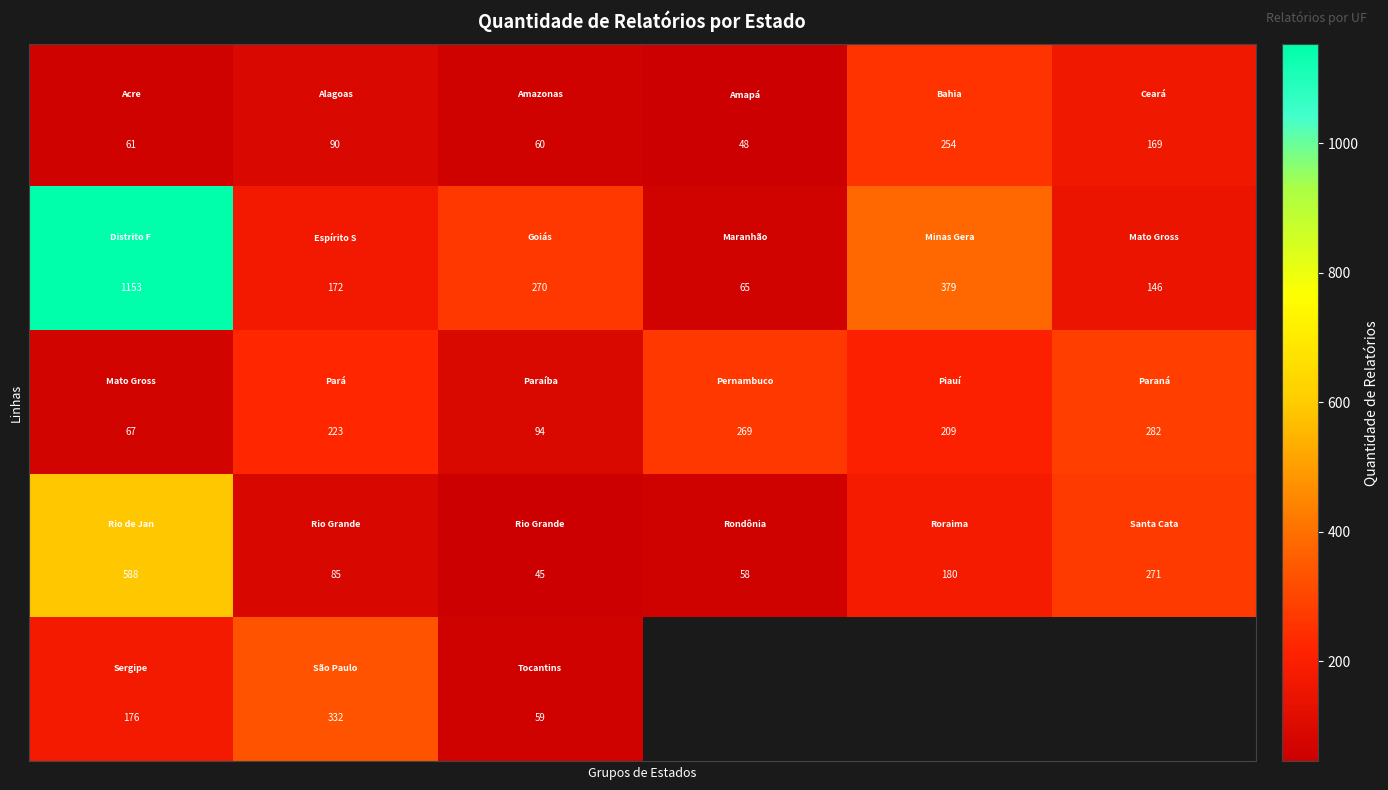

Which has a higher value, 1 or 2?

1